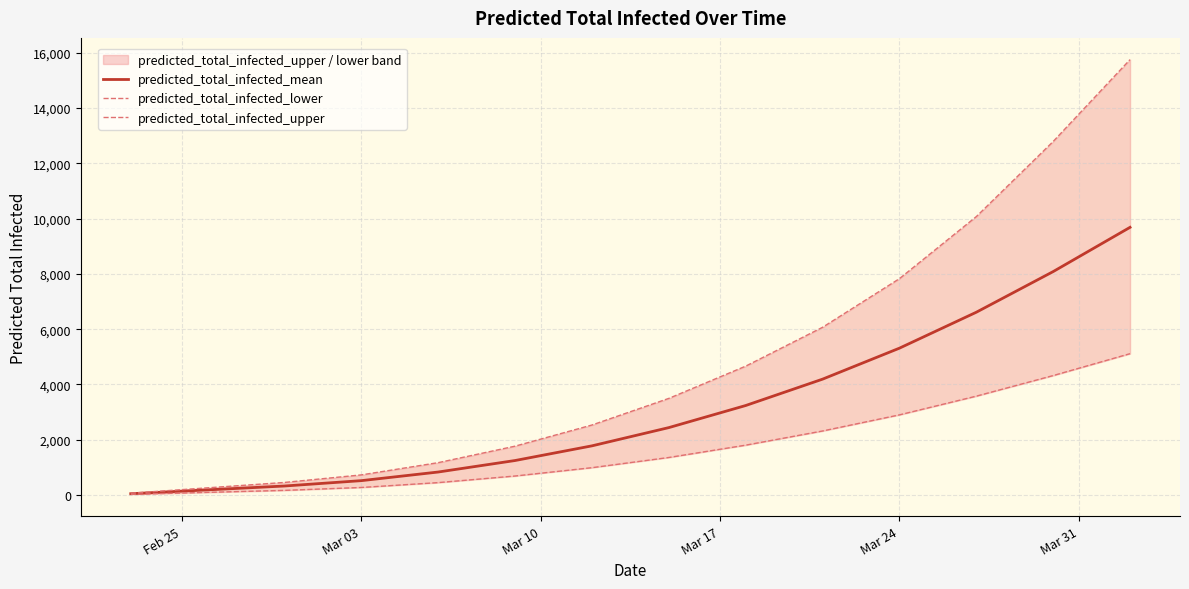

What is the value of the predicted_total_infected_lower point at the 4th from the left?

273